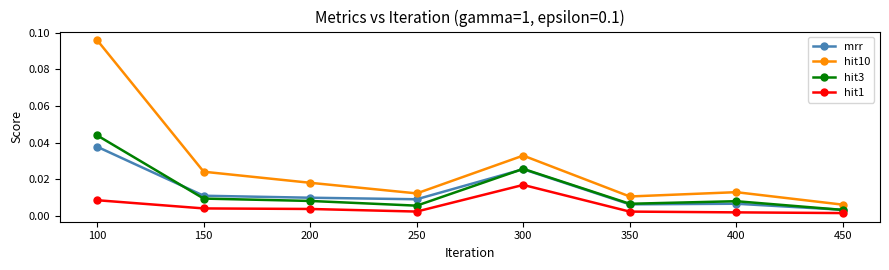

Which category has the lowest value in the hit3 series?

450